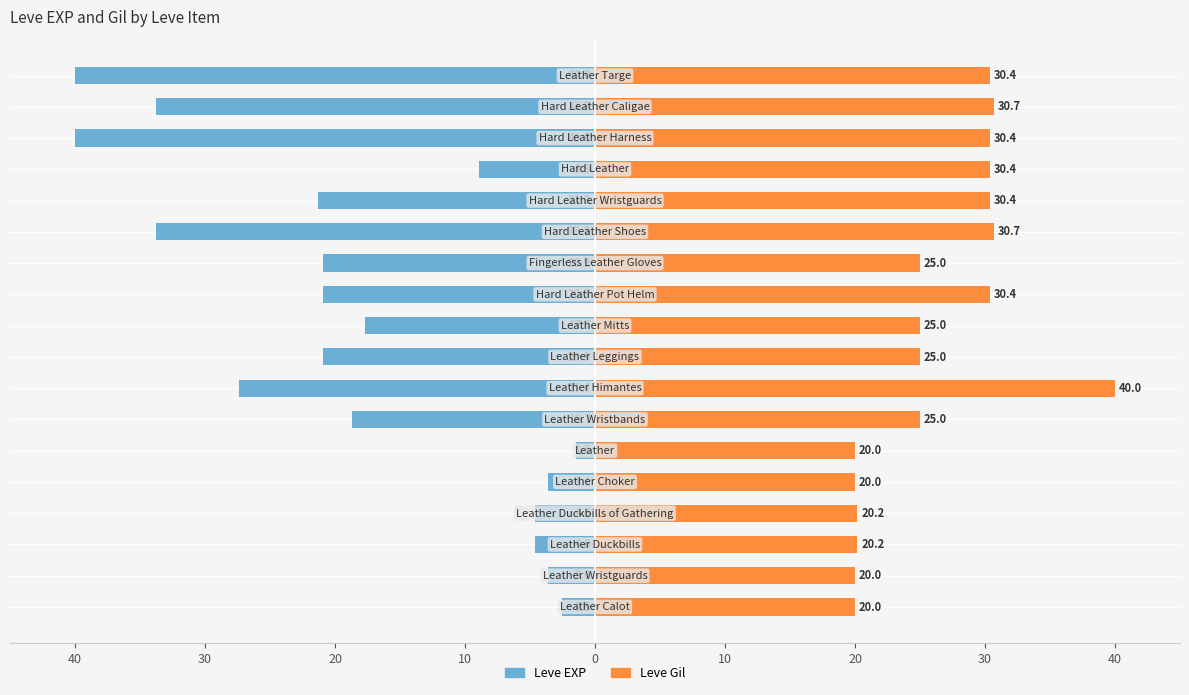

Rank the series by their maximum value, from highest to lowest.

Leve Gil, Leve EXP